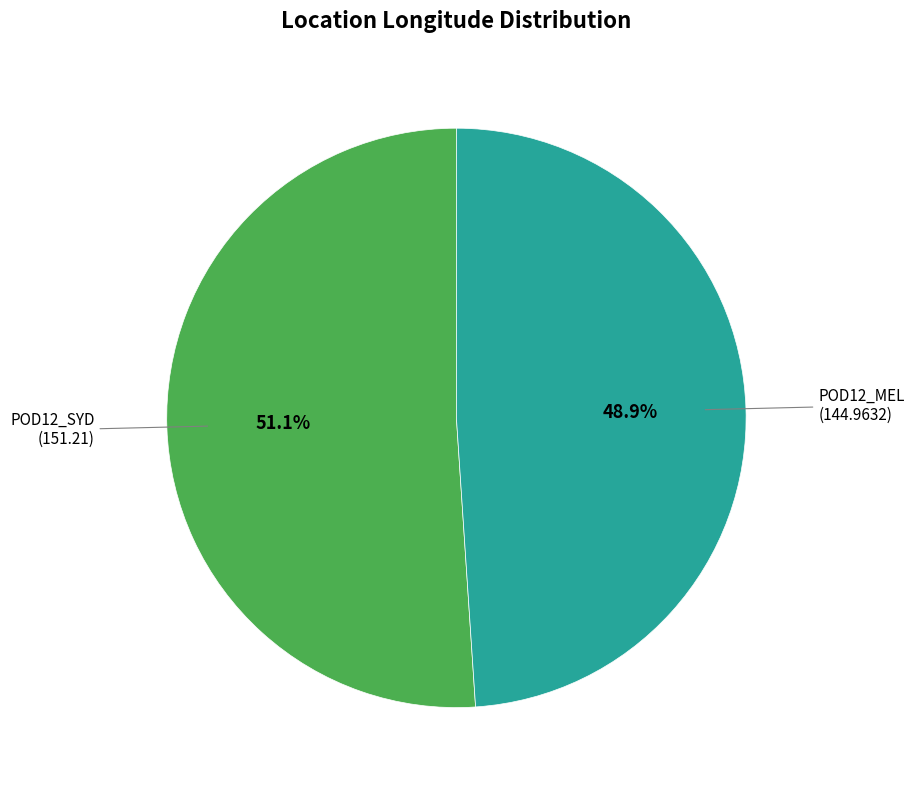

What is the smallest slice in the pie chart?

POD12_MEL